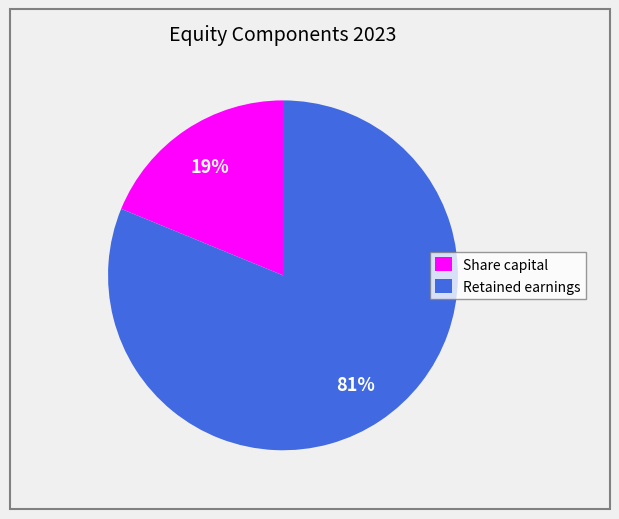

How many segments does this pie chart have?

2